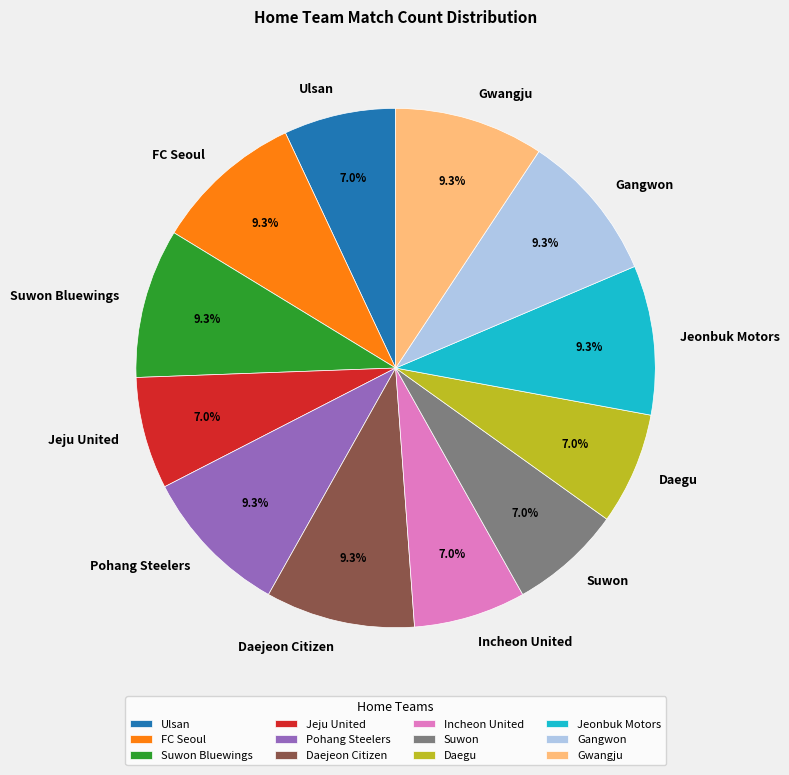

To the nearest percent, what percentage of the pie is Suwon Bluewings?

9%